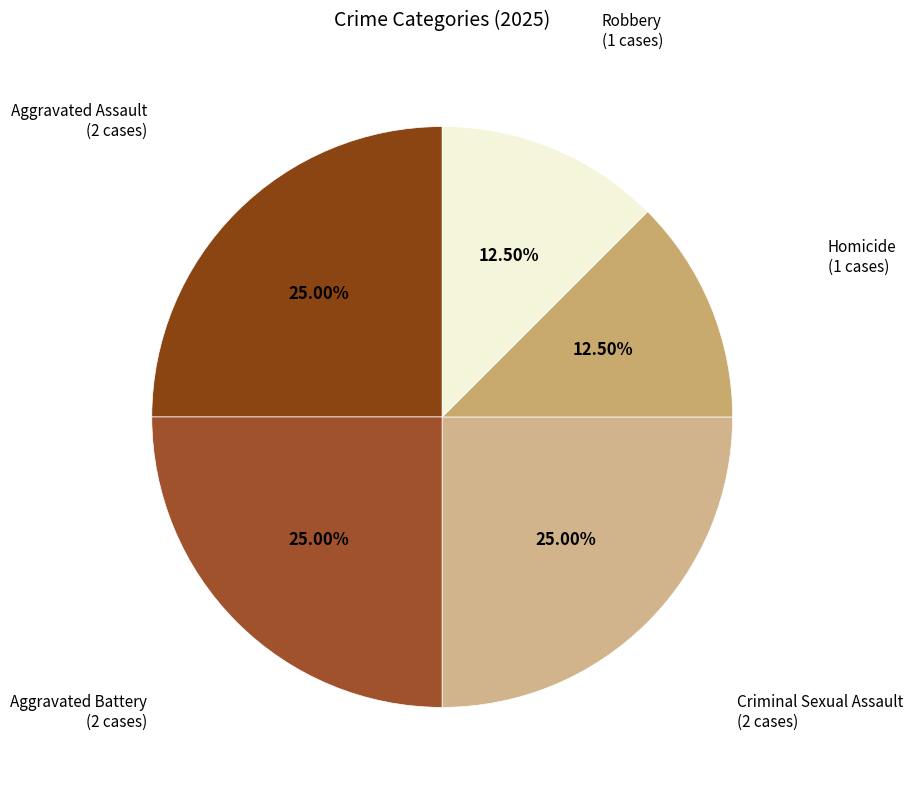

What percentage is the Aggravated Battery slice, to the nearest percent?

25%